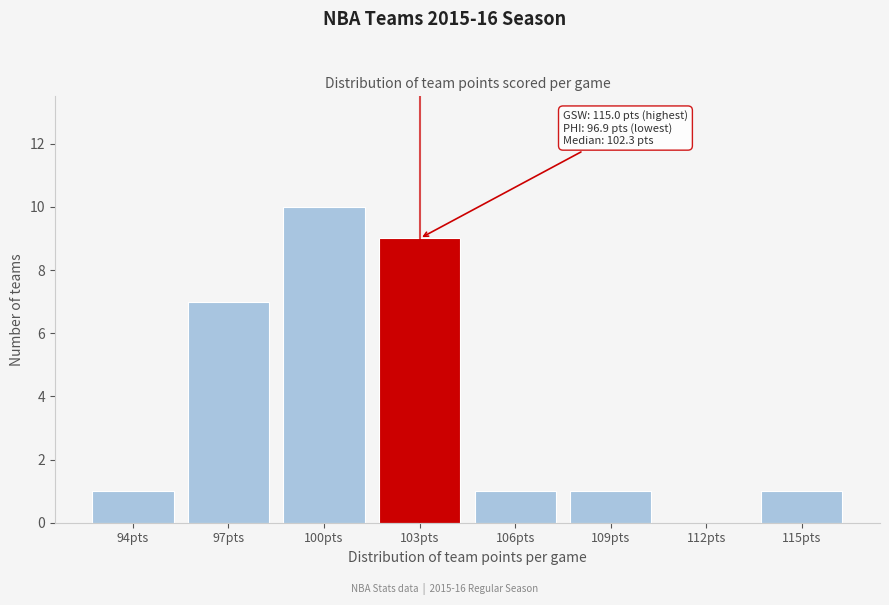

Reading left to right, extract all data points from this chart.

94pts=1	97pts=7	100pts=10	103pts=9	106pts=1	109pts=1	112pts=0	115pts=1